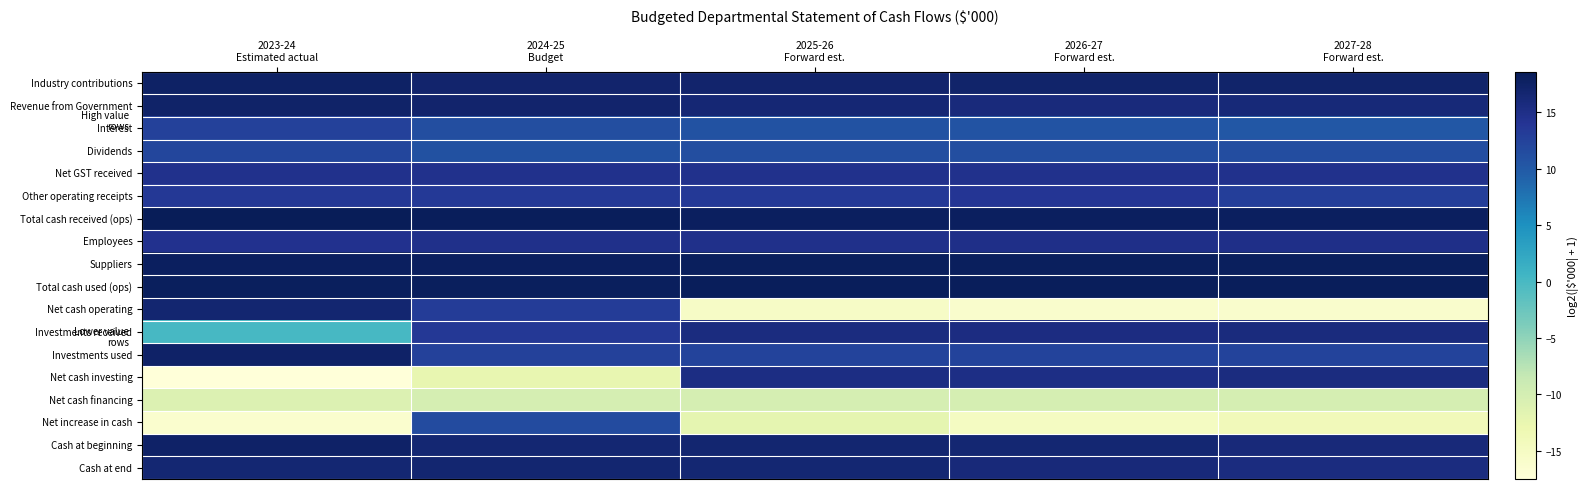

At which category is the sum across all series the highest?

2024-25
Budget